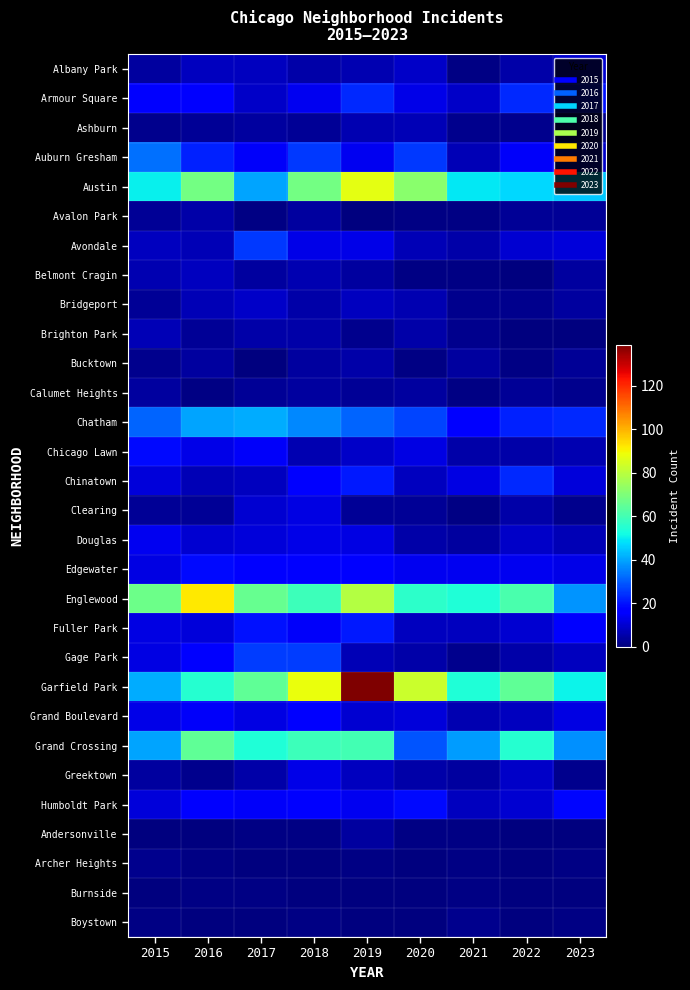

Reading left to right, extract all data points from this chart.

Albany Park: 2015=4	2016=8	2017=8	2018=5	2019=6	2020=9	2021=1	2022=5	2023=10
Armour Square: 2015=16	2016=16	2017=9	2018=14	2019=23	2020=13	2021=9	2022=23	2023=20
Ashburn: 2015=2	2016=3	2017=4	2018=3	2019=6	2020=7	2021=2	2022=2	2023=2
Auburn Gresham: 2015=33	2016=22	2017=15	2018=25	2019=14	2020=25	2021=7	2022=15	2023=9
Austin: 2015=50	2016=68	2017=40	2018=68	2019=87	2020=72	2021=49	2022=47	2023=45
Avalon Park: 2015=3	2016=5	2017=1	2018=4	2019=0	2020=1	2021=1	2022=3	2023=3
Avondale: 2015=8	2016=7	2017=25	2018=13	2019=13	2020=7	2021=5	2022=10	2023=11
Belmont Cragin: 2015=6	2016=8	2017=4	2018=6	2019=4	2020=1	2021=1	2022=0	2023=4
Bridgeport: 2015=3	2016=7	2017=9	2018=5	2019=8	2020=6	2021=2	2022=2	2023=4
Brighton Park: 2015=7	2016=3	2017=5	2018=5	2019=2	2020=5	2021=2	2022=0	2023=0
Bucktown: 2015=2	2016=4	2017=0	2018=4	2019=5	2020=1	2021=4	2022=1	2023=3
Calumet Heights: 2015=4	2016=1	2017=3	2018=4	2019=3	2020=4	2021=1	2022=3	2023=2
Chatham: 2015=31	2016=40	2017=41	2018=36	2019=31	2020=27	2021=17	2022=22	2023=23
Chicago Lawn: 2015=19	2016=13	2017=15	2018=6	2019=9	2020=12	2021=5	2022=5	2023=6
Chinatown: 2015=11	2016=7	2017=8	2018=16	2019=21	2020=8	2021=12	2022=23	2023=11
Clearing: 2015=3	2016=3	2017=10	2018=12	2019=3	2020=3	2021=1	2022=5	2023=2
Douglas: 2015=14	2016=10	2017=11	2018=13	2019=12	2020=5	2021=4	2022=9	2023=7
Edgewater: 2015=12	2016=19	2017=17	2018=17	2019=17	2020=14	2021=14	2022=14	2023=13
Englewood: 2015=67	2016=92	2017=66	2018=59	2019=79	2020=56	2021=54	2022=61	2023=38
Fuller Park: 2015=12	2016=11	2017=20	2018=15	2019=21	2020=8	2021=8	2022=10	2023=16
Gage Park: 2015=12	2016=17	2017=26	2018=26	2019=7	2020=5	2021=2	2022=5	2023=8
Garfield Park: 2015=41	2016=55	2017=65	2018=88	2019=139	2020=83	2021=54	2022=65	2023=51
Grand Boulevard: 2015=13	2016=15	2017=12	2018=17	2019=10	2020=11	2021=6	2022=8	2023=12
Grand Crossing: 2015=40	2016=65	2017=54	2018=59	2019=60	2020=29	2021=39	2022=55	2023=37
Greektown: 2015=4	2016=2	2017=5	2018=13	2019=8	2020=5	2021=4	2022=9	2023=2
Humboldt Park: 2015=11	2016=16	2017=15	2018=16	2019=14	2020=19	2021=8	2022=10	2023=18
Andersonville: 2015=0	2016=0	2017=1	2018=1	2019=4	2020=1	2021=1	2022=0	2023=0
Archer Heights: 2015=2	2016=1	2017=0	2018=0	2019=1	2020=0	2021=1	2022=0	2023=1
Burnside: 2015=0	2016=1	2017=1	2018=0	2019=0	2020=0	2021=1	2022=0	2023=0
Boystown: 2015=1	2016=0	2017=0	2018=1	2019=0	2020=0	2021=2	2022=0	2023=1